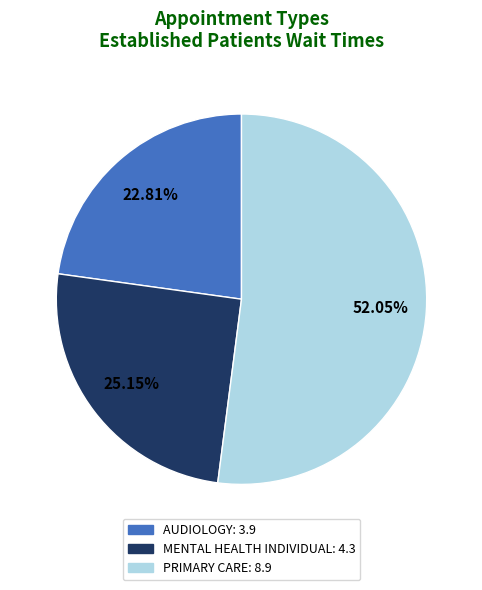

Which has a higher value, PRIMARY CARE or MENTAL HEALTH INDIVIDUAL?

PRIMARY CARE